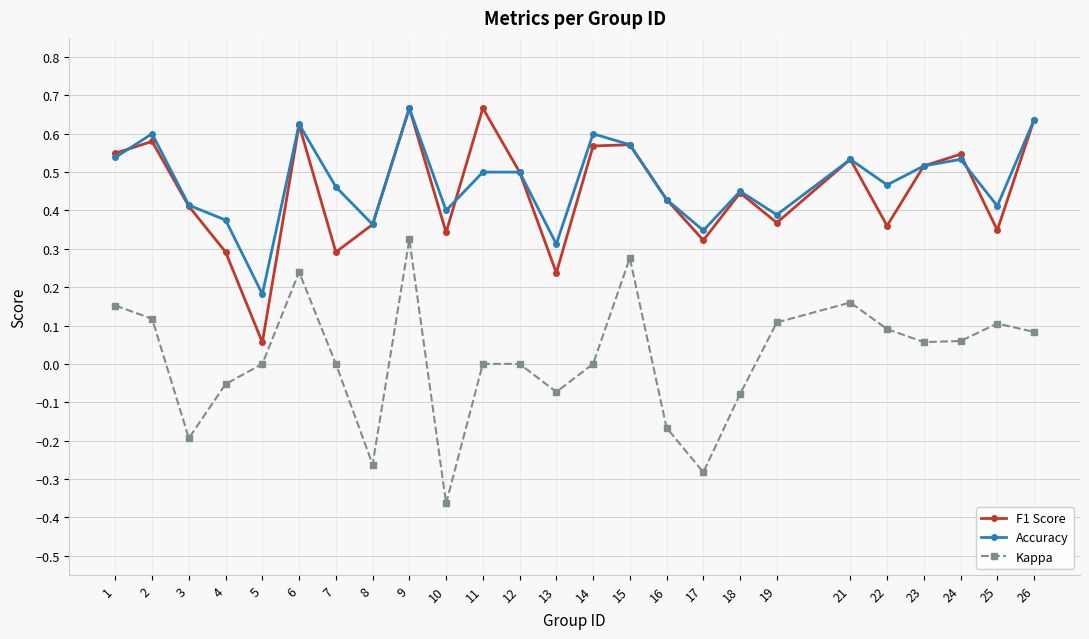

Which category has the highest value in the Accuracy series?

9